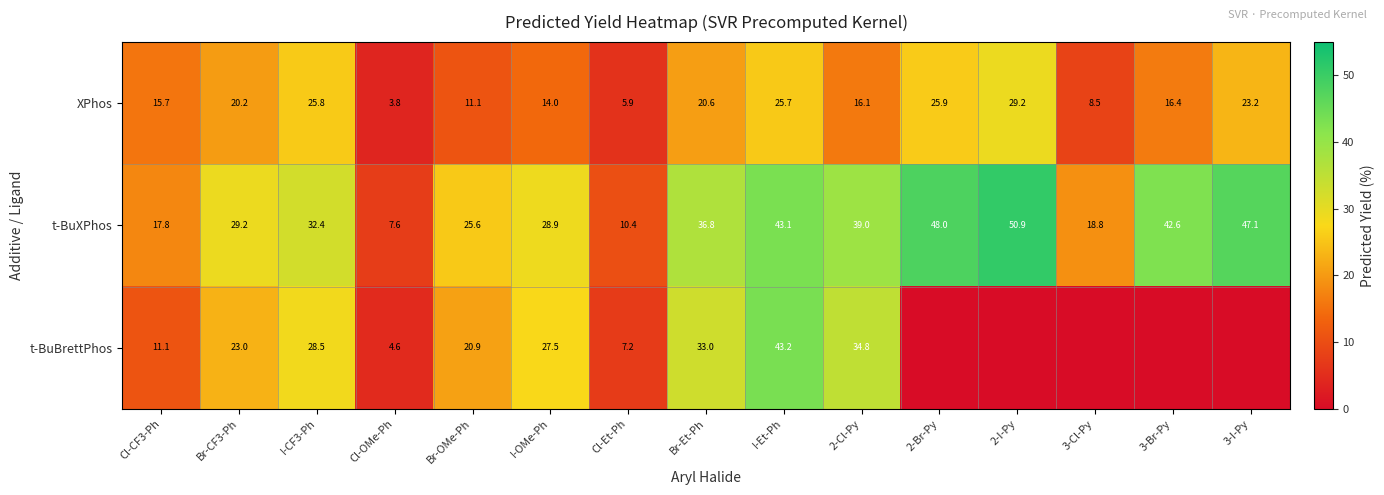

What is the total value across all series at Cl-Et-Ph?

23.5